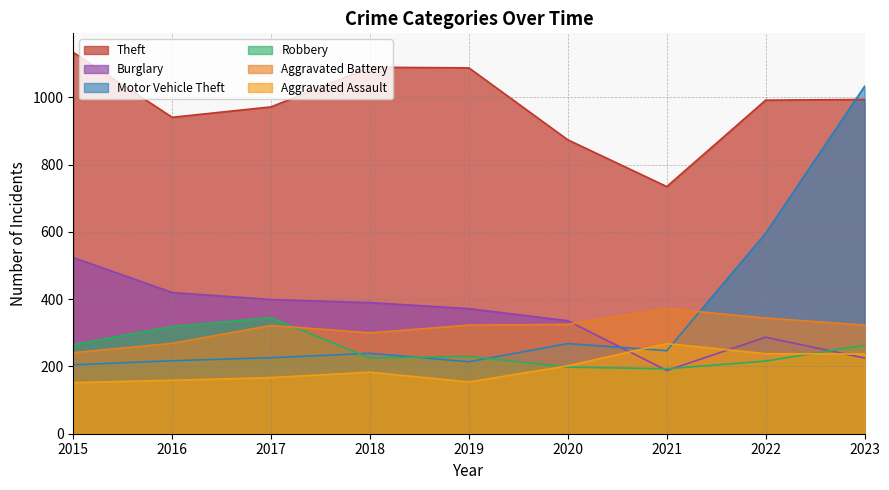

The value of Aggravated Battery at 2023 is 323. True or false?

True